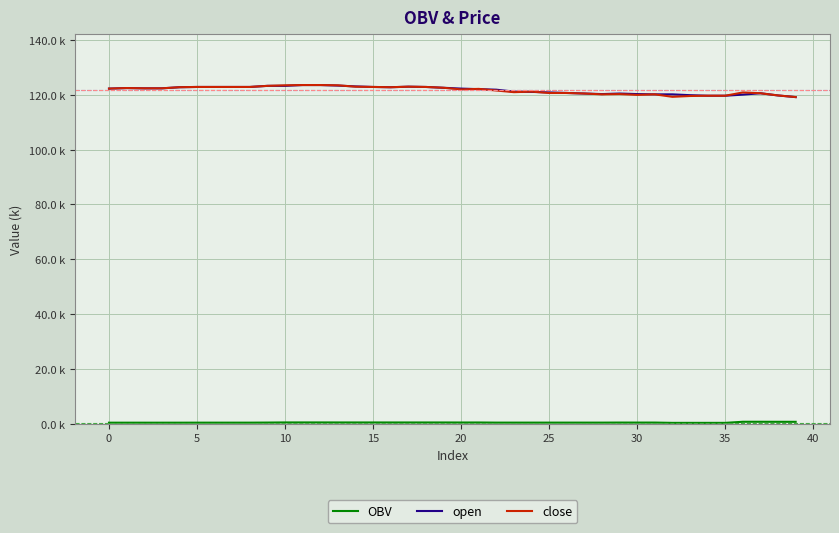

Which series has the largest range (max minus min)?

open